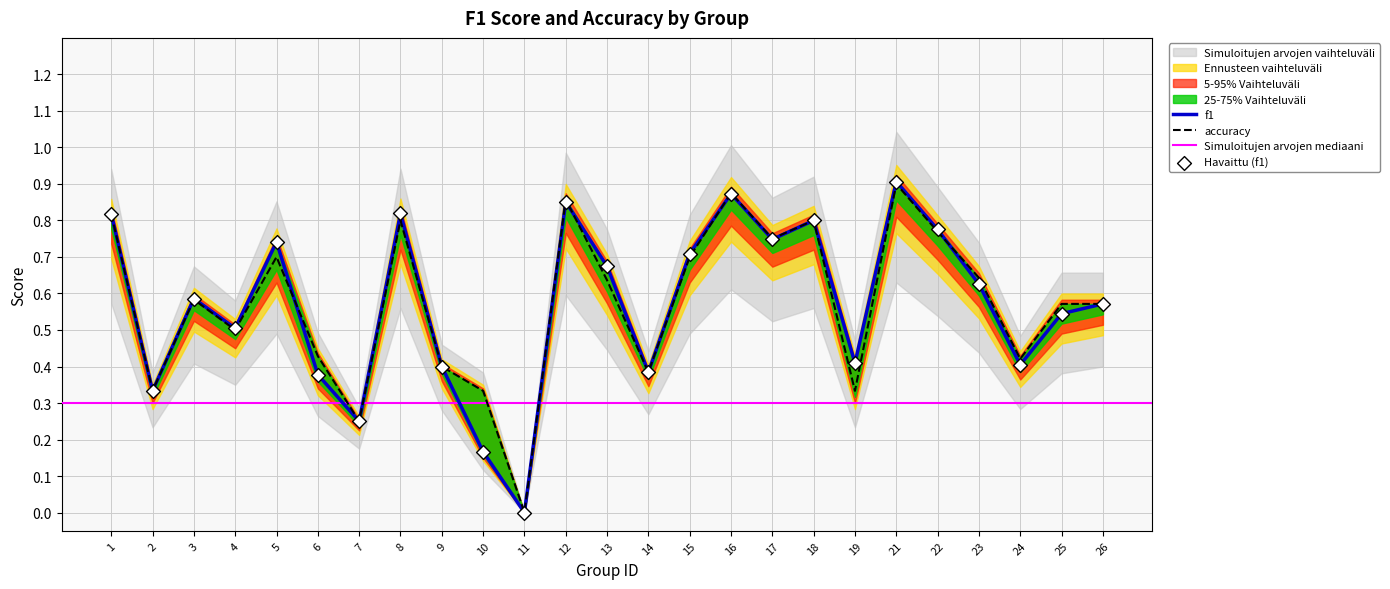

What is the total value across all series at 24?

0.8